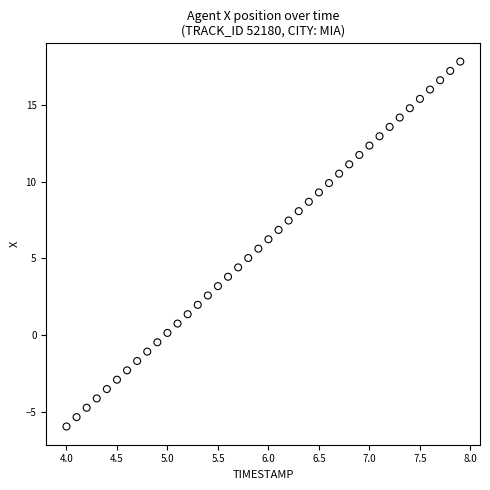

What is the range of X values (max minus min)?

3.9